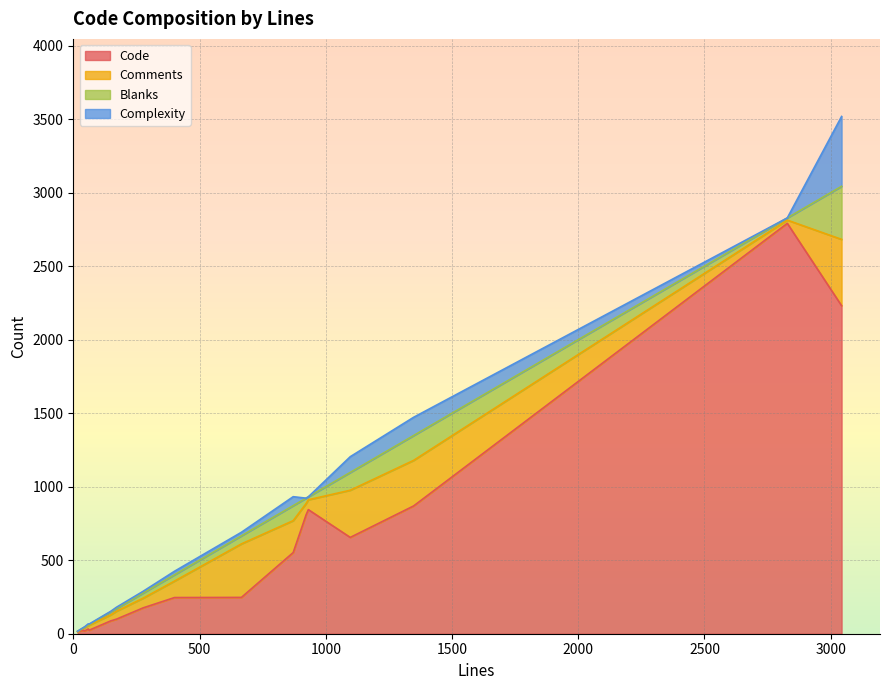

True or false: Code and Blanks intersect in this chart.

False